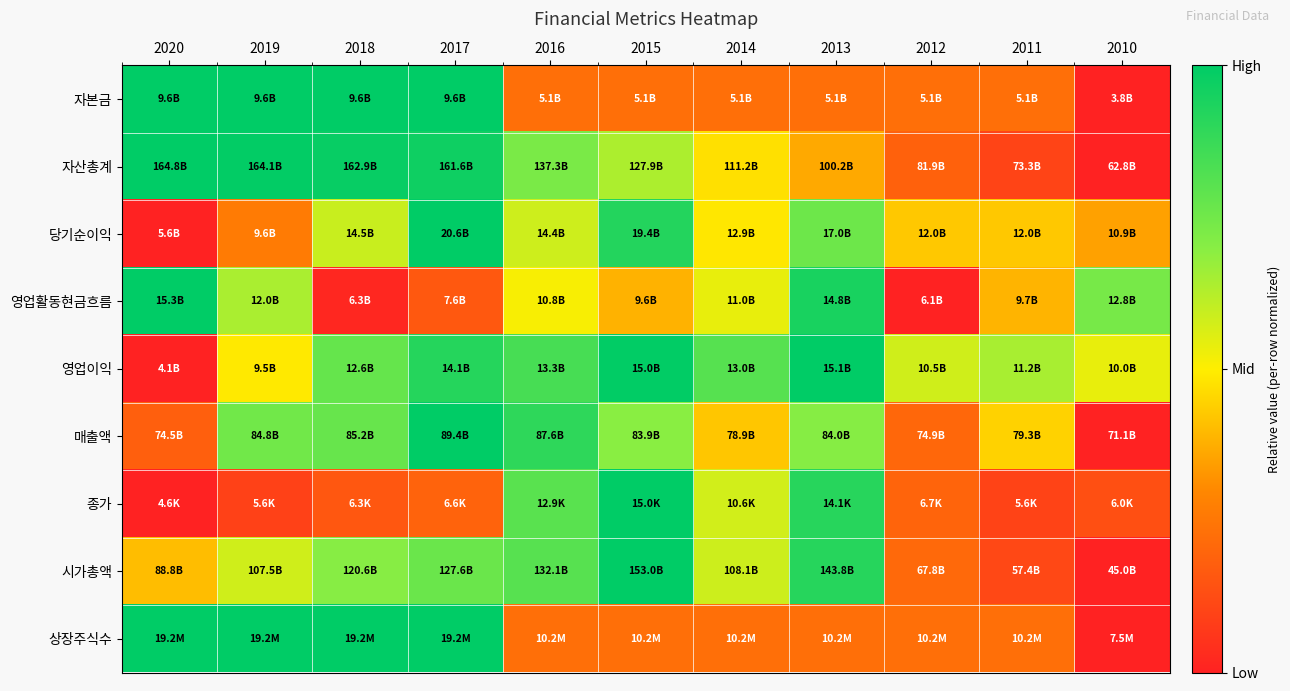

What is the total value across all series at 2020?

4.6